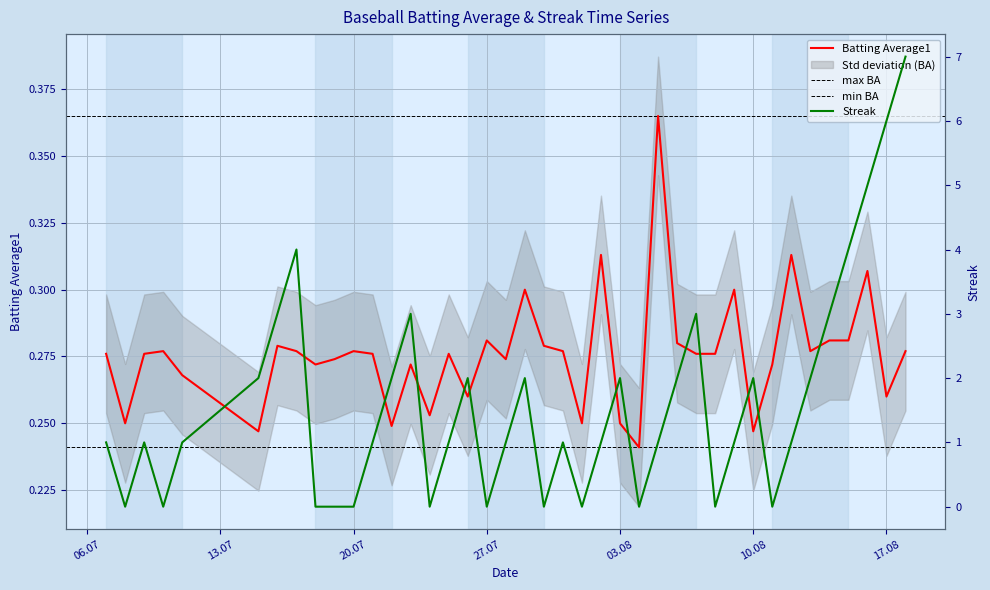

Which series has the largest total across all categories?

Streak